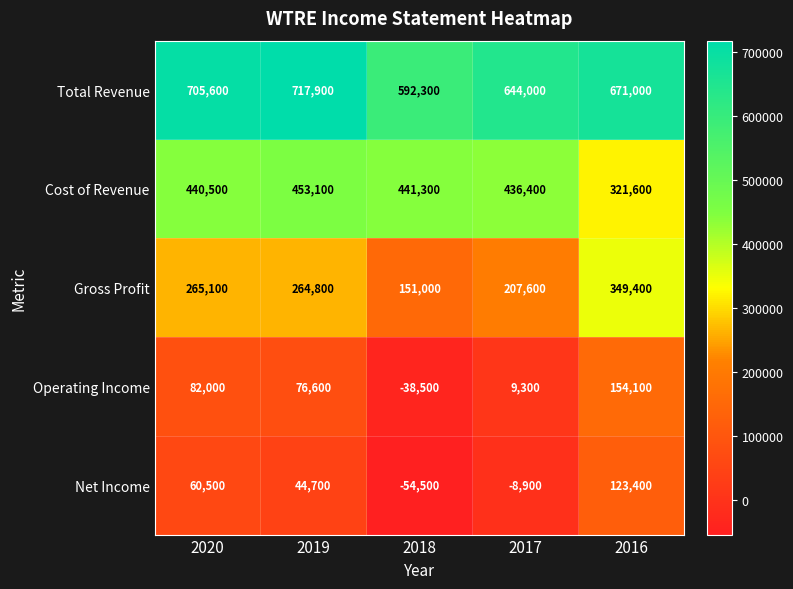

Reading left to right, extract all data points from this chart.

Total Revenue: 705600	717900	592300	644000	671000
Cost of Revenue: 440500	453100	441300	436400	321600
Gross Profit: 265100	264800	151000	207600	349400
Operating Income: 82000	76600	-38500	9300	154100
Net Income: 60500	44700	-54500	-8900	123400